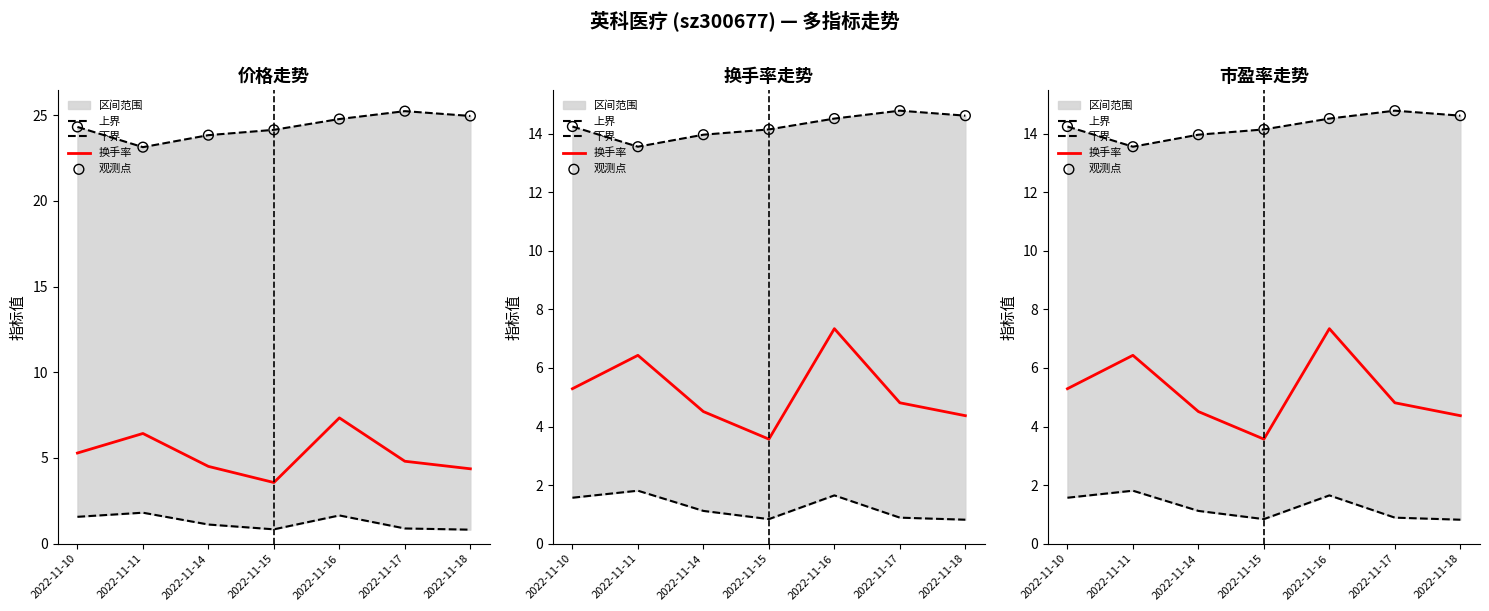

Which series contains the highest Y value?

上界